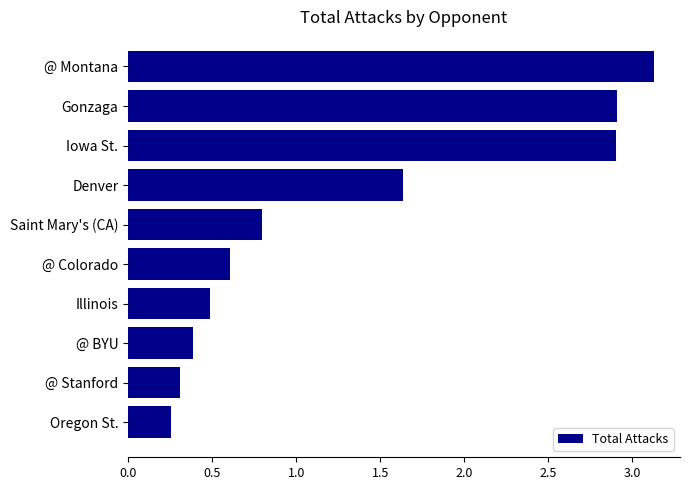

What is the difference between the maximum and minimum values?

2.9